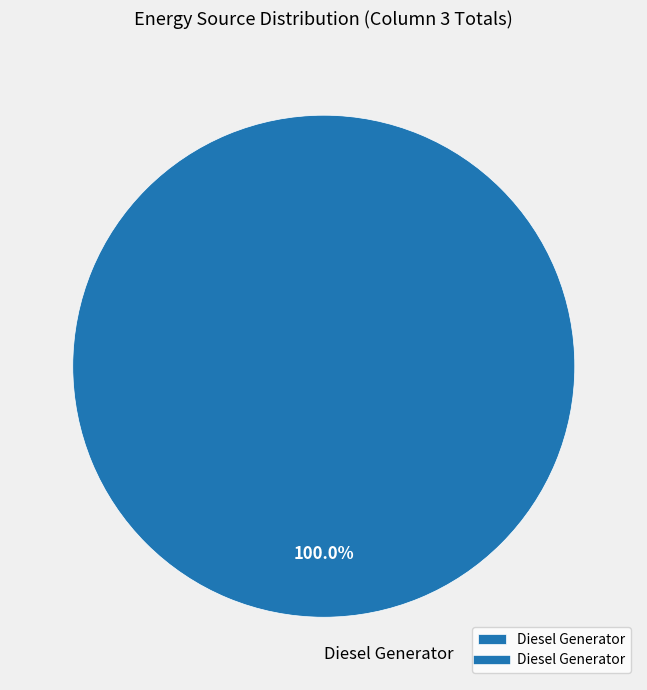

Which slice represents more than half of the pie?

Diesel Generator